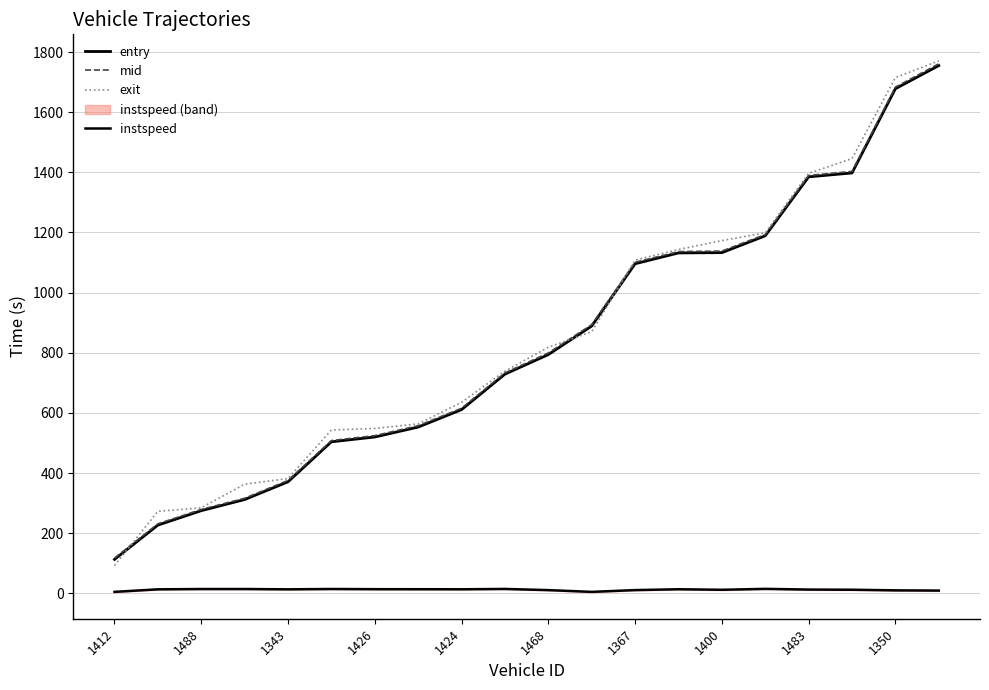

How many data points in entry are above 794?

9